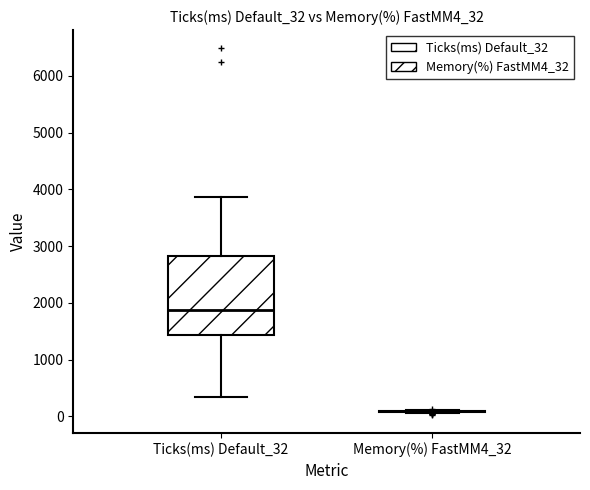

Reading left to right, read every box against the y-axis: the position of its median line, the range the box covers, and the ends of its whiskers. The values are not printed on the chart, so give them approximately, as read against the axis.

Ticks(ms) Default_32: median 1900, box 1400 to 2800, whiskers 300 to 3900
Memory(%) FastMM4_32: box collapsed to a line at 100, whiskers 100 to 100